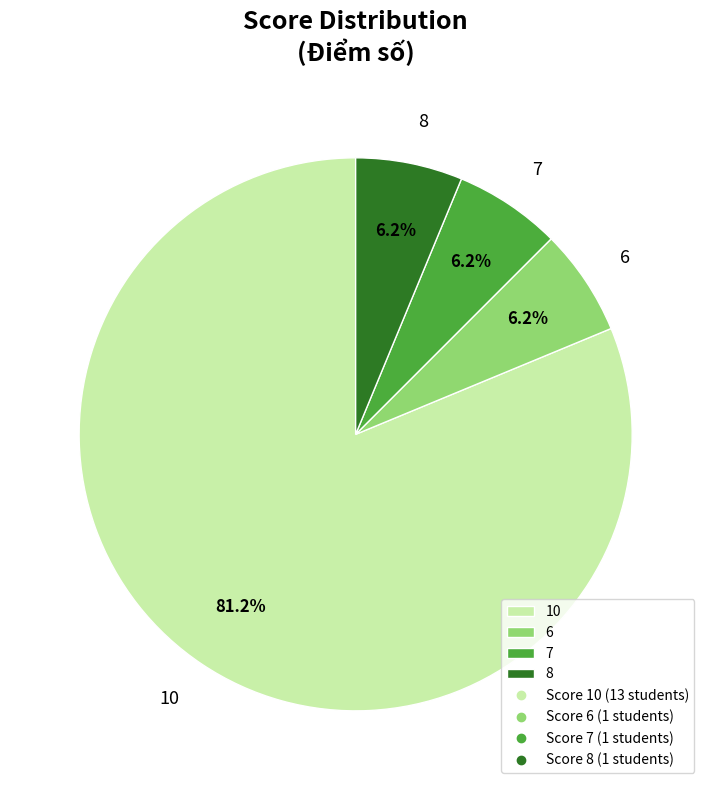

True or false: 10 accounts for 62% of the total.

False